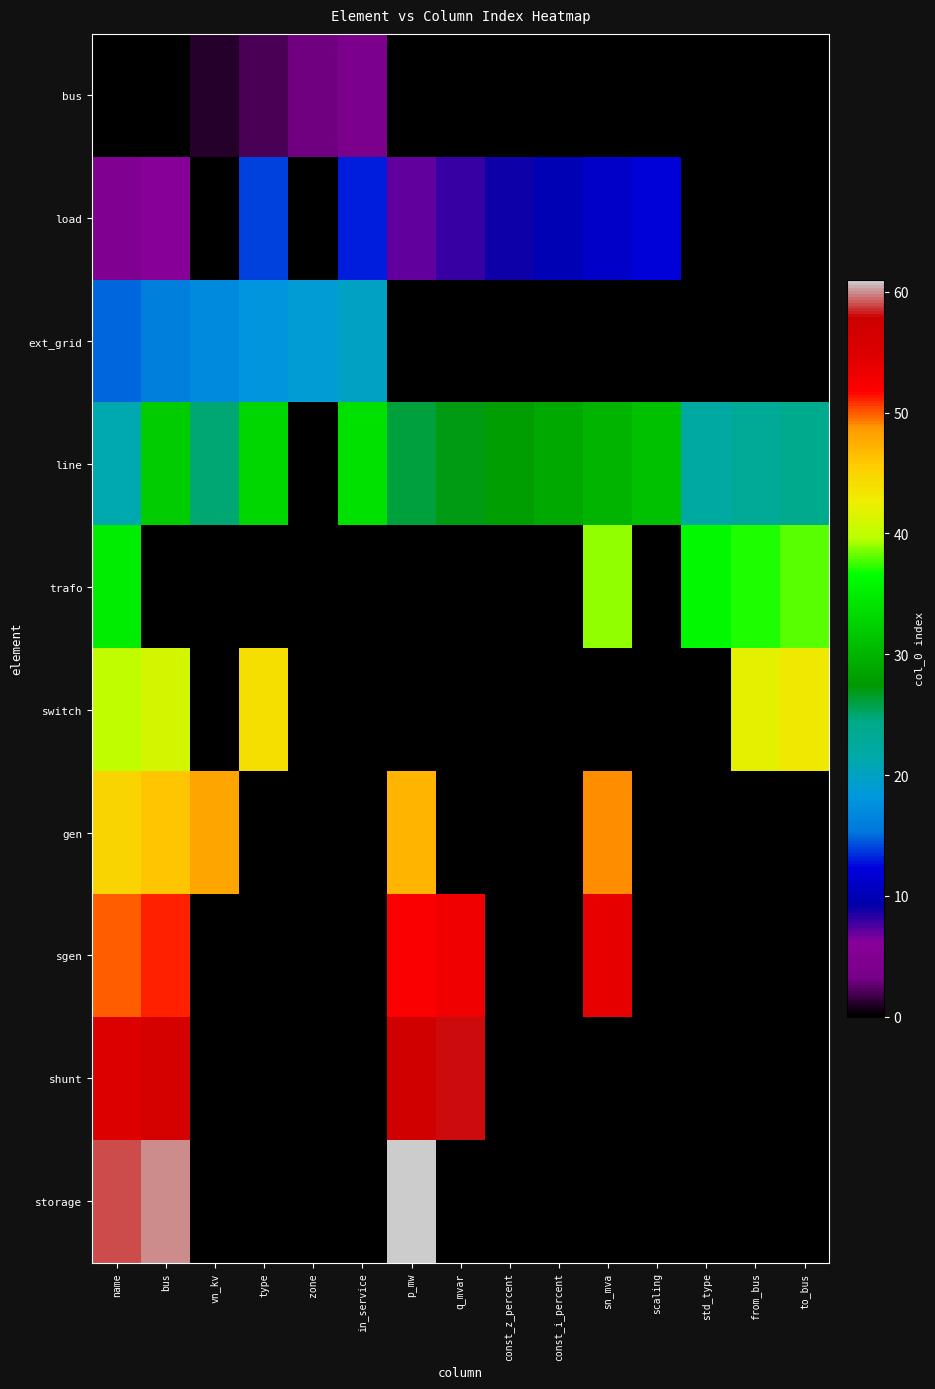

Between std_type and bus, which is larger?

bus